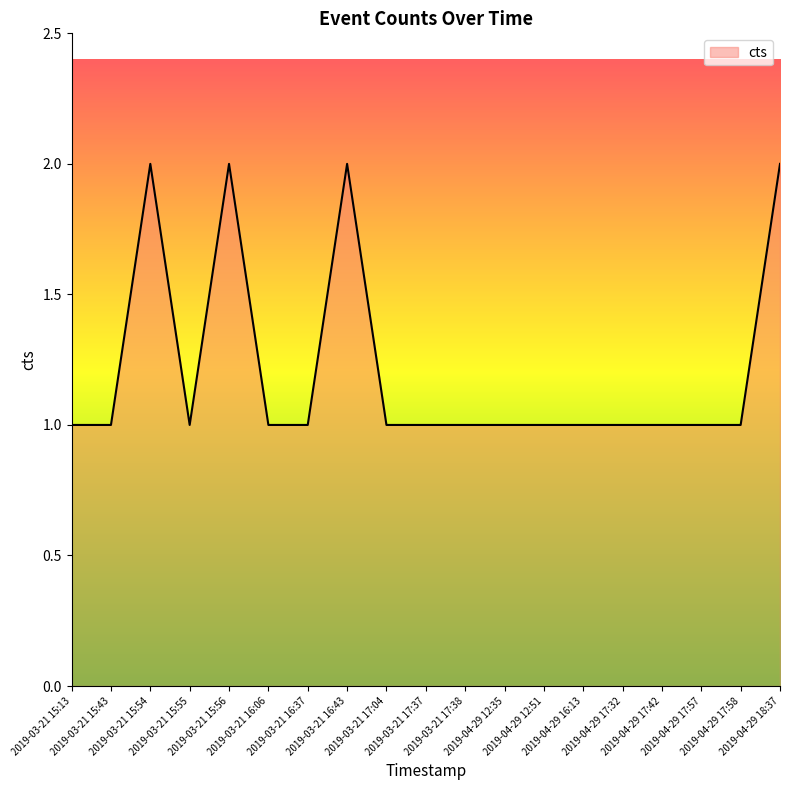

Count the number of categories in the chart.

19